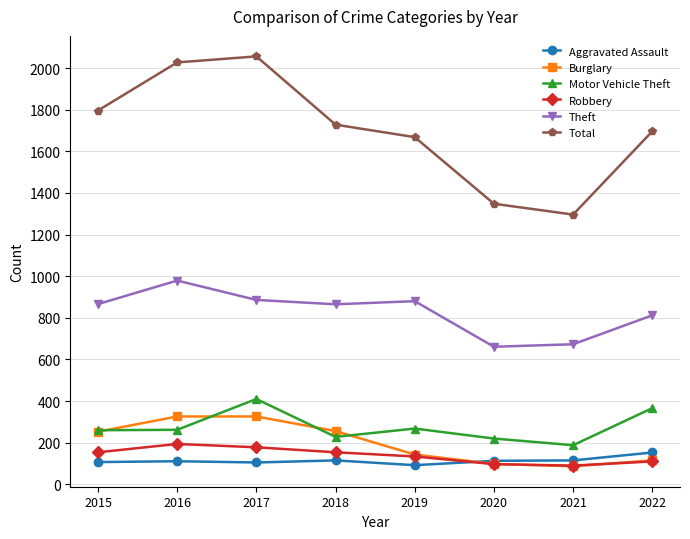

How many interior local valleys does the Burglary series have?

1